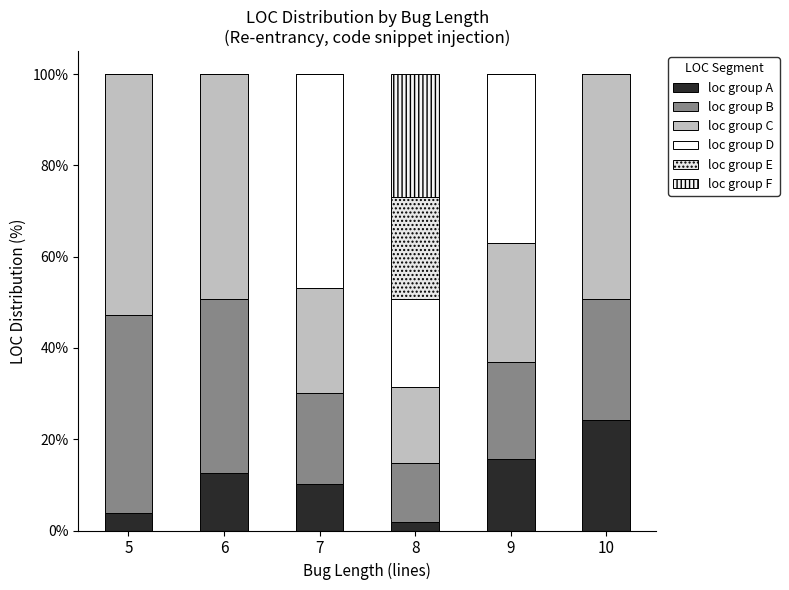

Between 9 and 10, which series saw the biggest shift?

loc group D